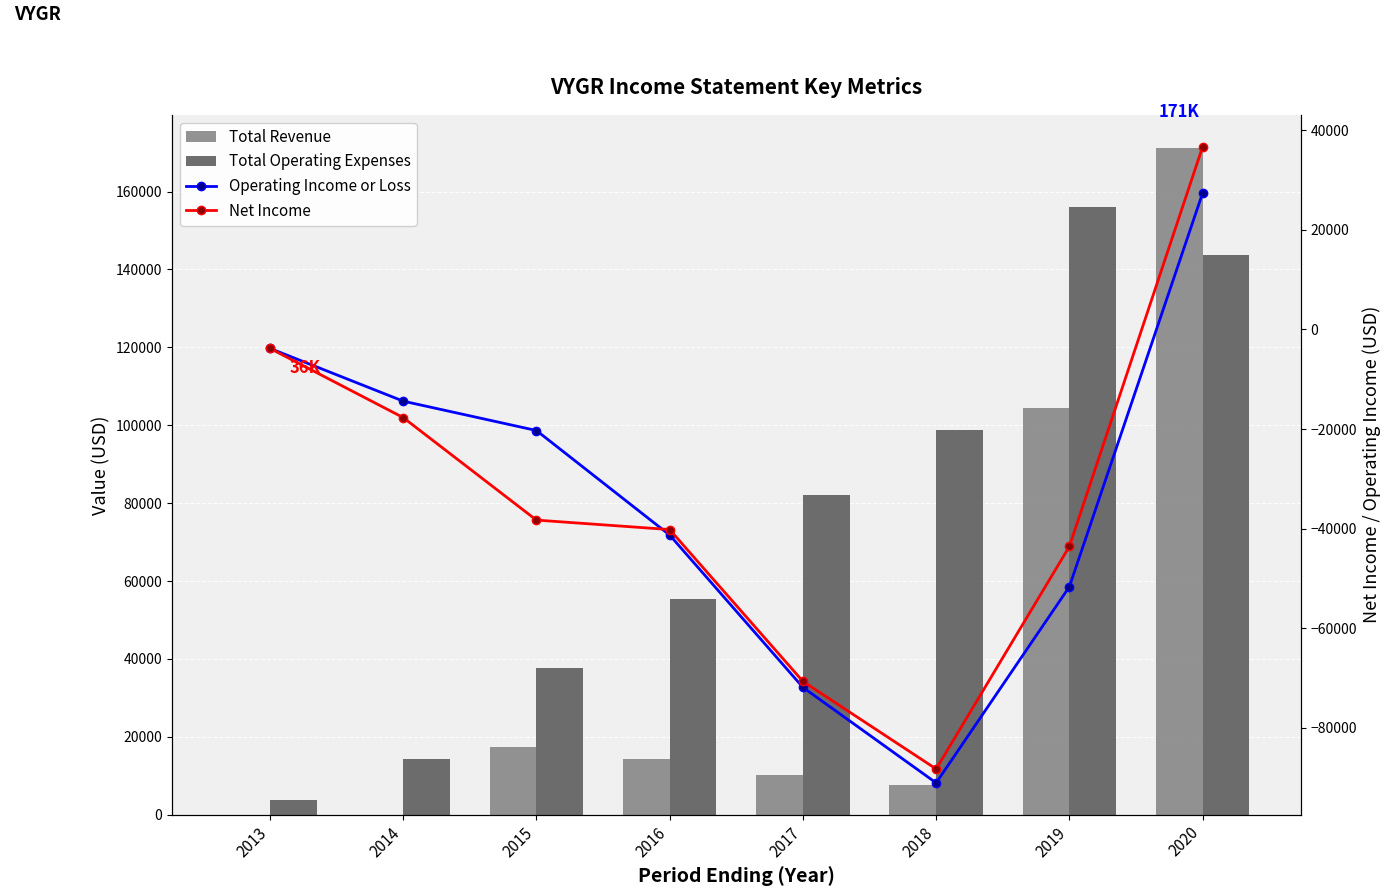

Count the number of categories in the chart.

8